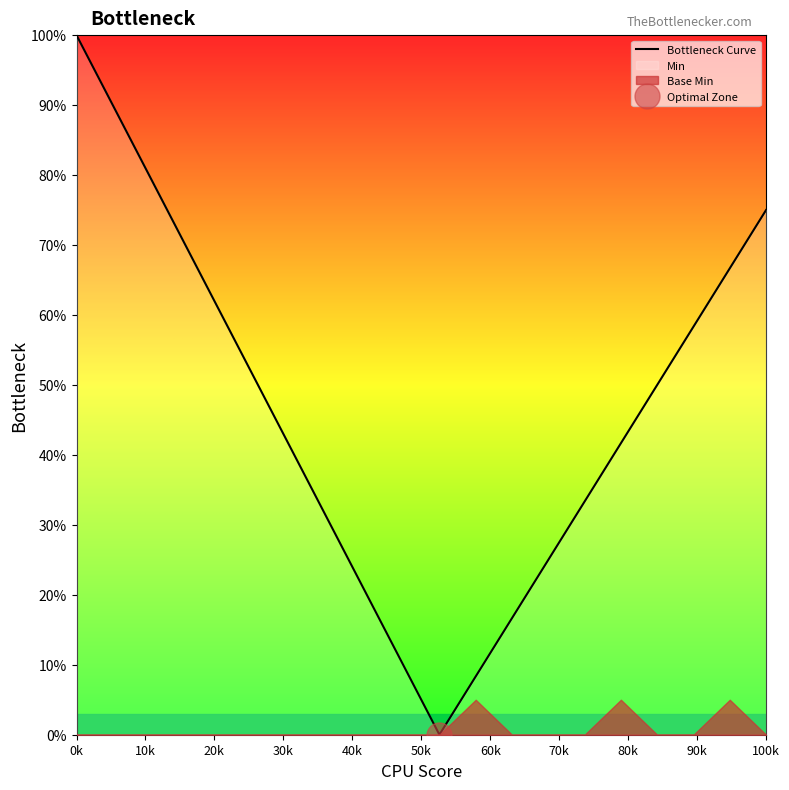

What is the highest value of the Bottleneck Curve series?

100.0